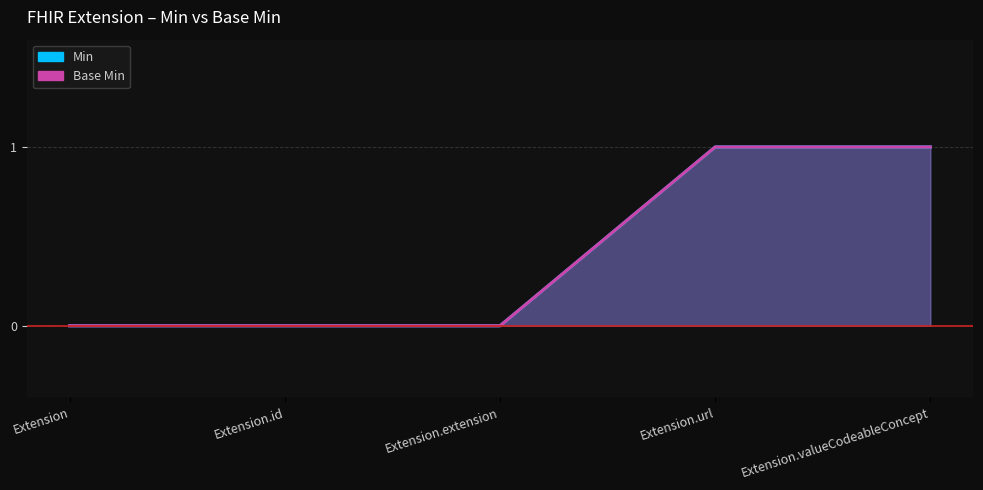

True or false: Min and Base Min intersect in this chart.

False